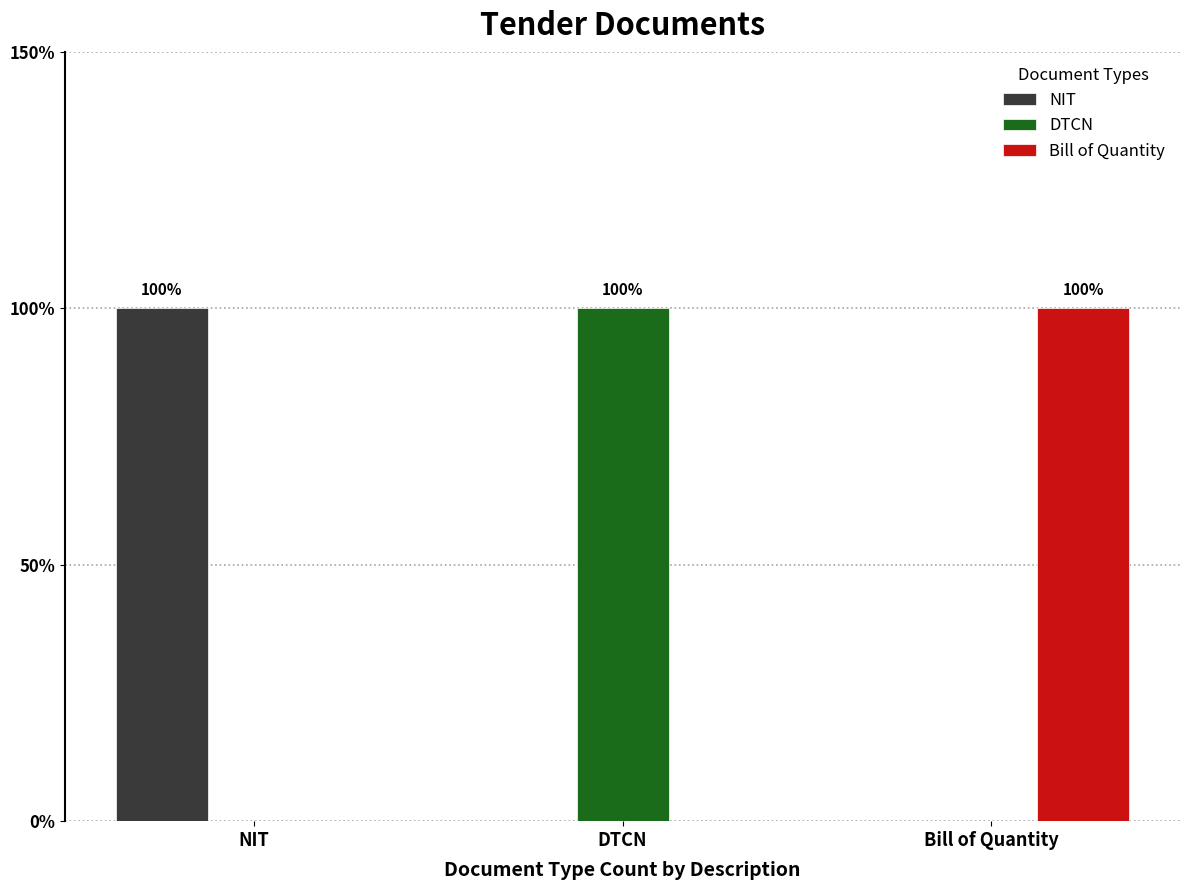

Reading left to right, extract all data points from this chart.

NIT: NIT=1	DTCN=0	Bill of Quantity=0
DTCN: NIT=0	DTCN=1	Bill of Quantity=0
Bill of Quantity: NIT=0	DTCN=0	Bill of Quantity=1